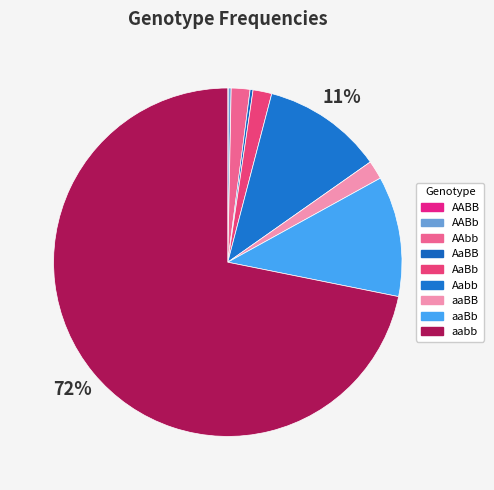

The Aabb slice represents 11% of the pie. True or false?

True